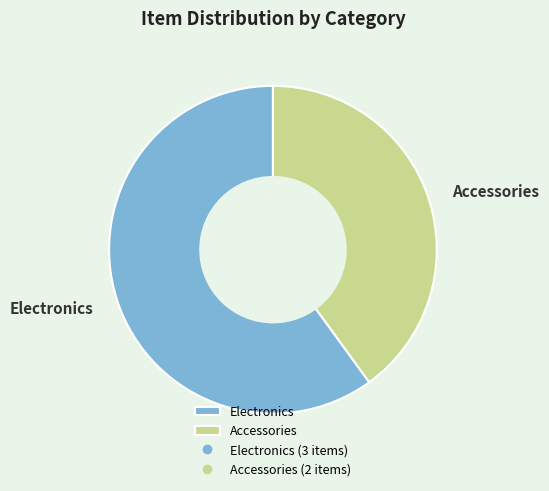

Approximately how many times larger is the value at Electronics compared to Accessories?

1.5